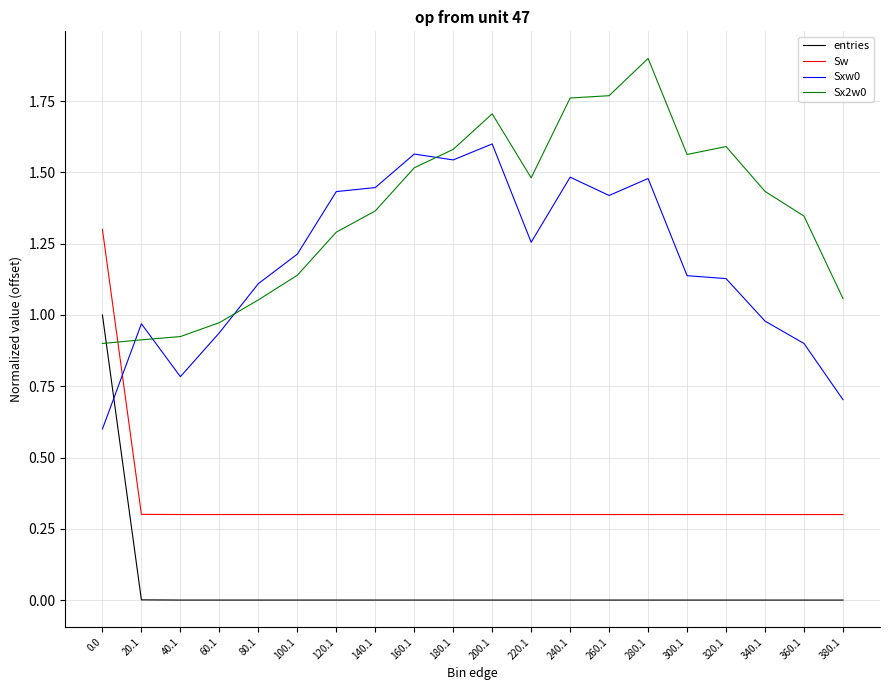

True or false: entries has a value of 0.0 at 100.1.

True